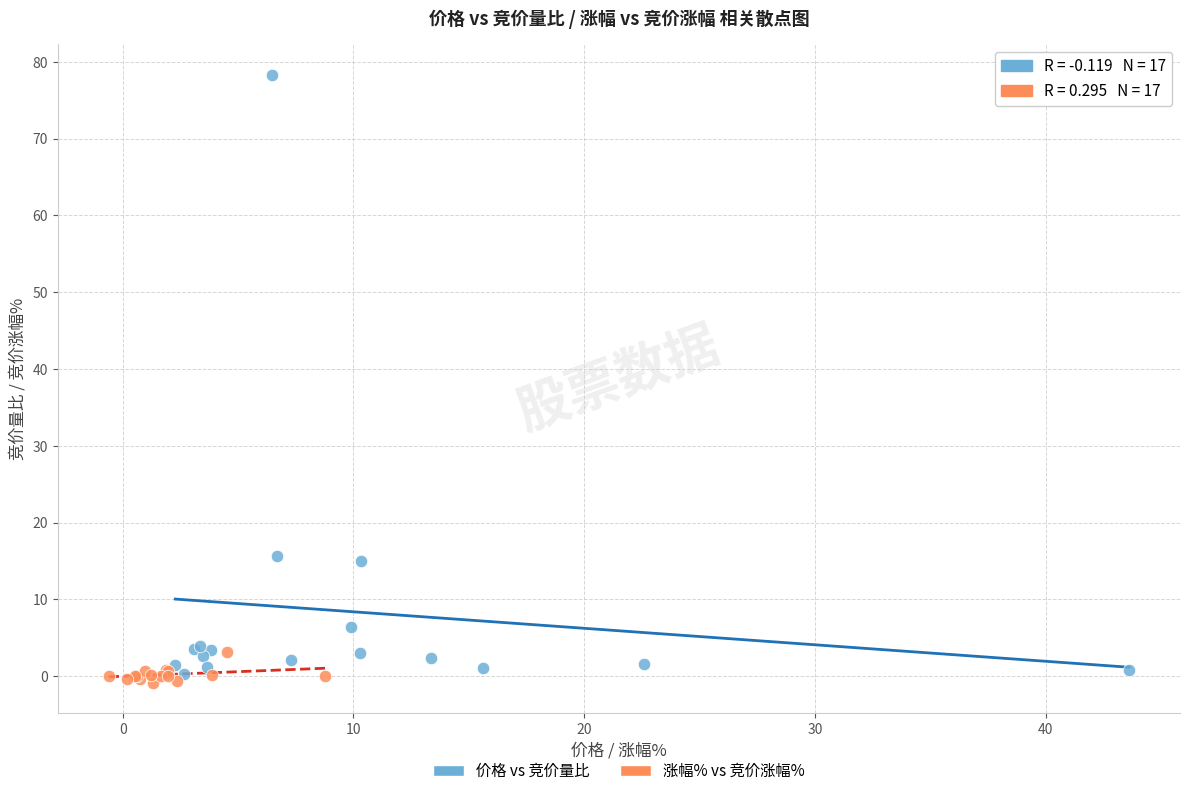

Which series reaches the minimum Y coordinate?

涨幅% vs 竞价涨幅%